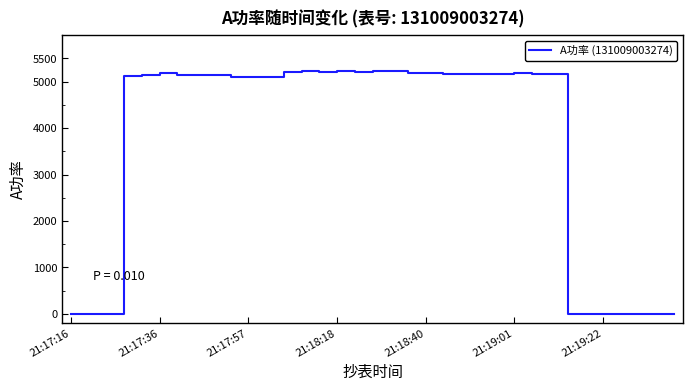

True or false: there are more than 0 points higher than both neighbors.

True